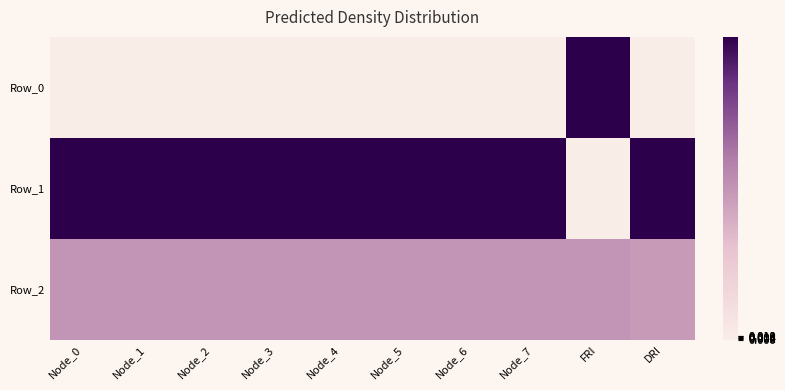

Reading right to left, transcribe all the data shown in this chart.

row_0: 0.0	1.0	0.0	0.0	0.0	0.0	0.0	0.0	0.0	0.0
row_1: 1.0	0.0	1.0	1.0	1.0	1.0	1.0	1.0	1.0	1.0
row_2: 0.5	0.5	0.5	0.5	0.5	0.5	0.5	0.5	0.5	0.5